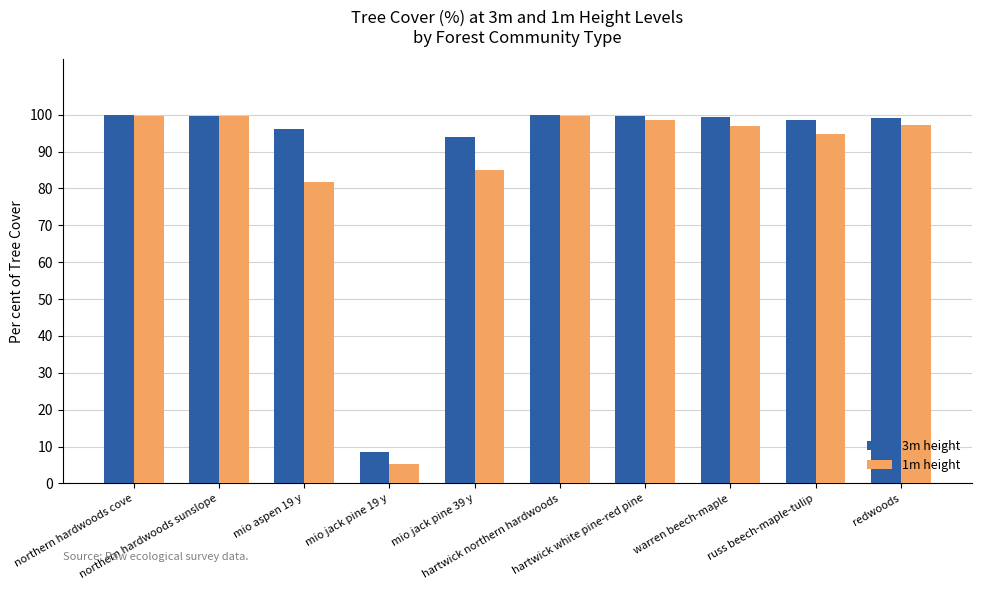

Which series has the widest spread of values?

1m height